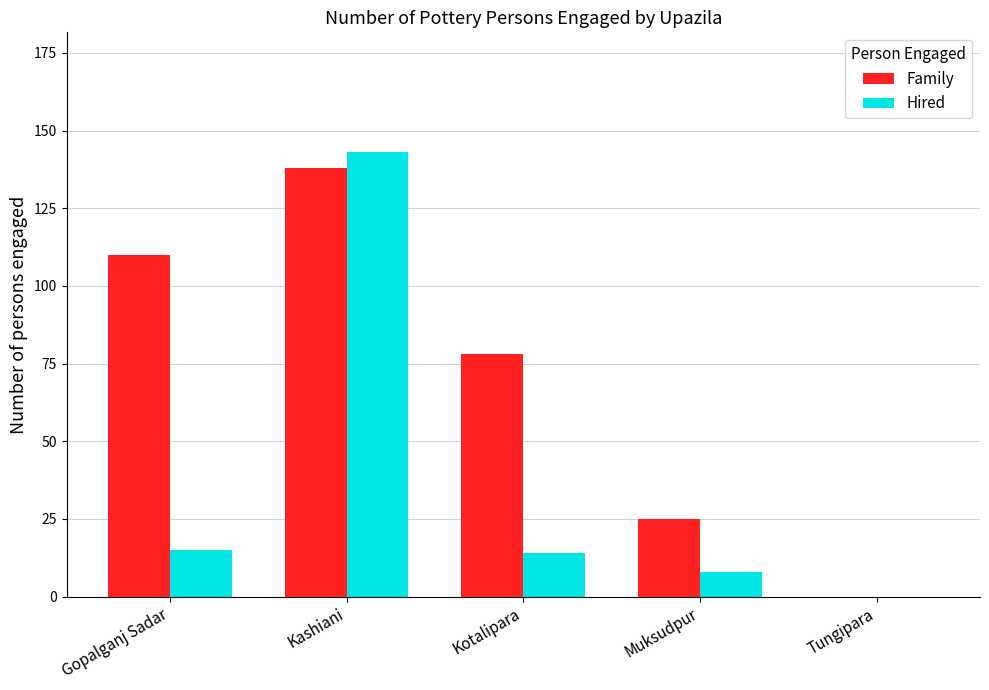

Reading left to right, extract all data points from this chart.

Family: 110	138	78	25	0
Hired: 15	143	14	8	0